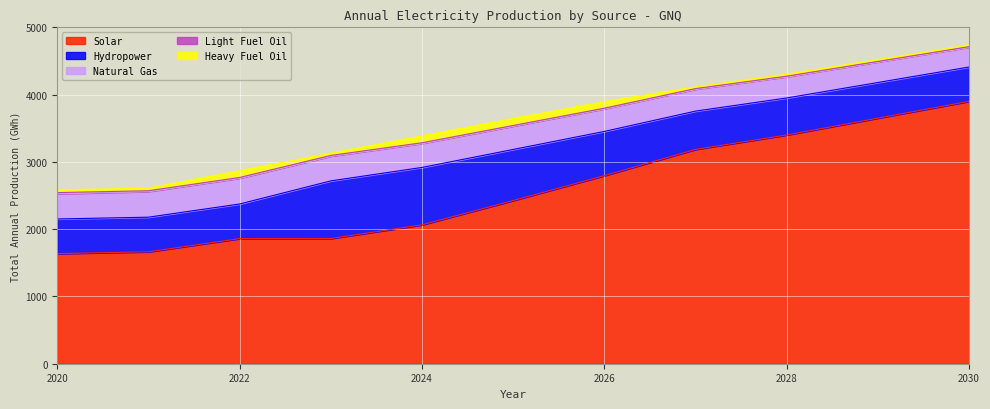

True or false: Light Fuel Oil and Solar intersect in this chart.

False